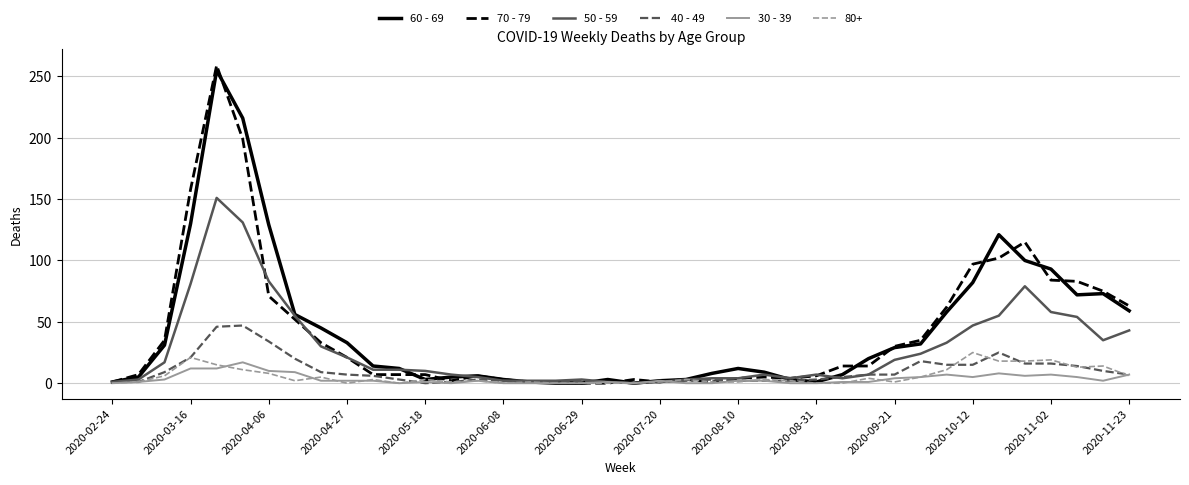

What are all the series names shown in the legend?

60 - 69, 70 - 79, 50 - 59, 40 - 49, 30 - 39, 80+